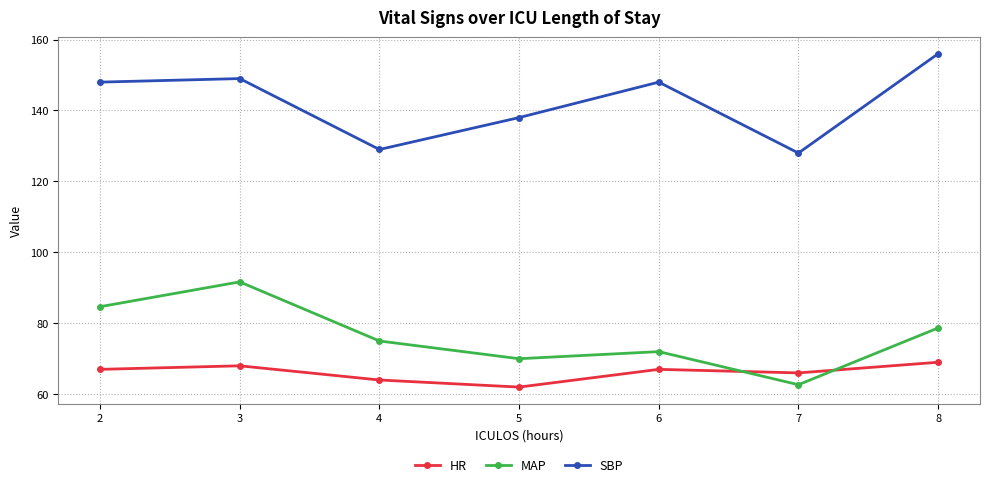

The HR series shows 66.0 at 7. True or false?

True